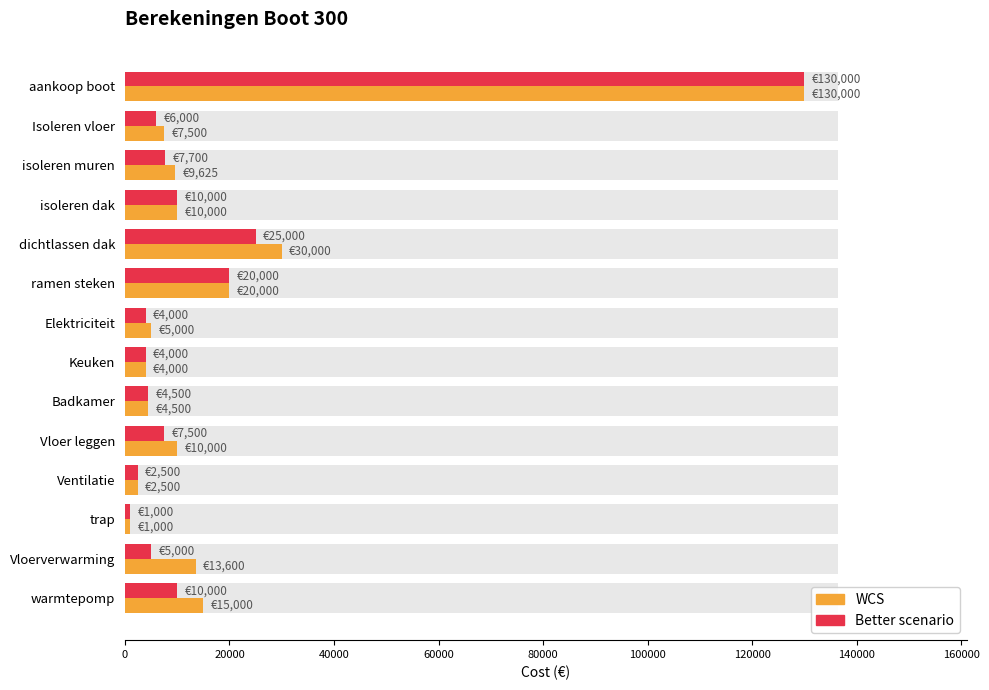

Reading left to right, list all the values displayed in this chart.

WCS: 130000	7500	9625	10000	30000	20000	5000	4000	4500	10000	2500	1000	13600	15000
Better scenario: 130000	6000	7700	10000	25000	20000	4000	4000	4500	7500	2500	1000	5000	10000